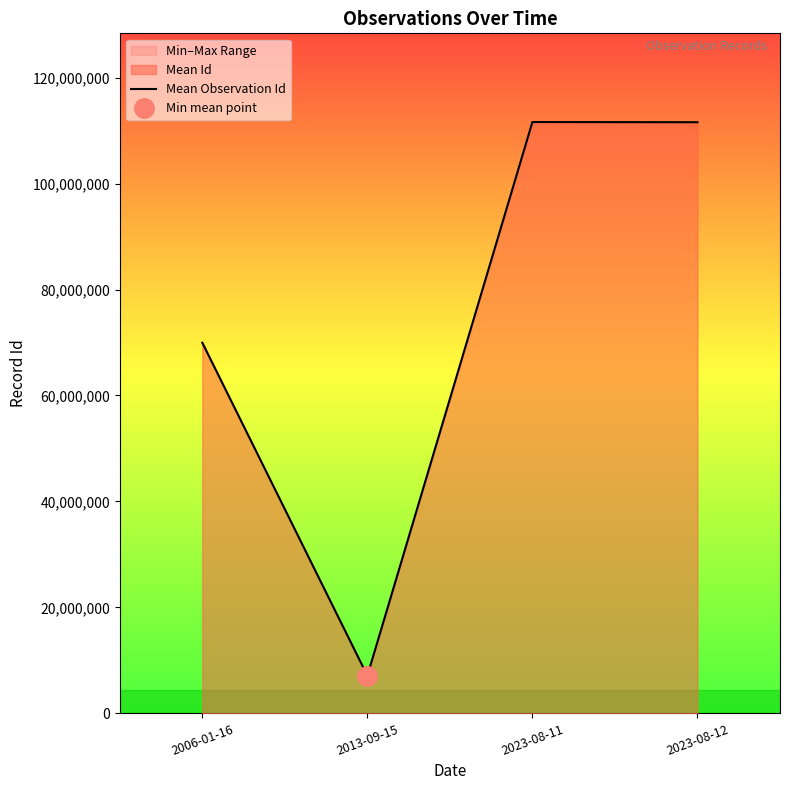

Which category has the lowest value in the Mean Observation Id series?

2013-09-15